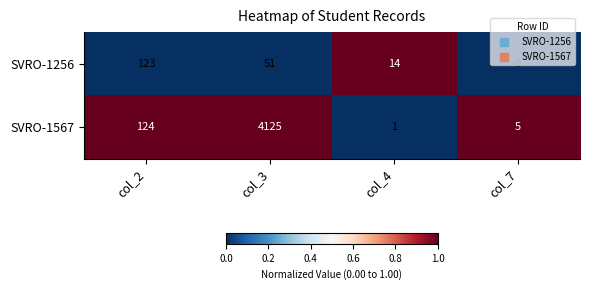

At col_3, list the series in order from largest to smallest.

SVRO-1567, SVRO-1256